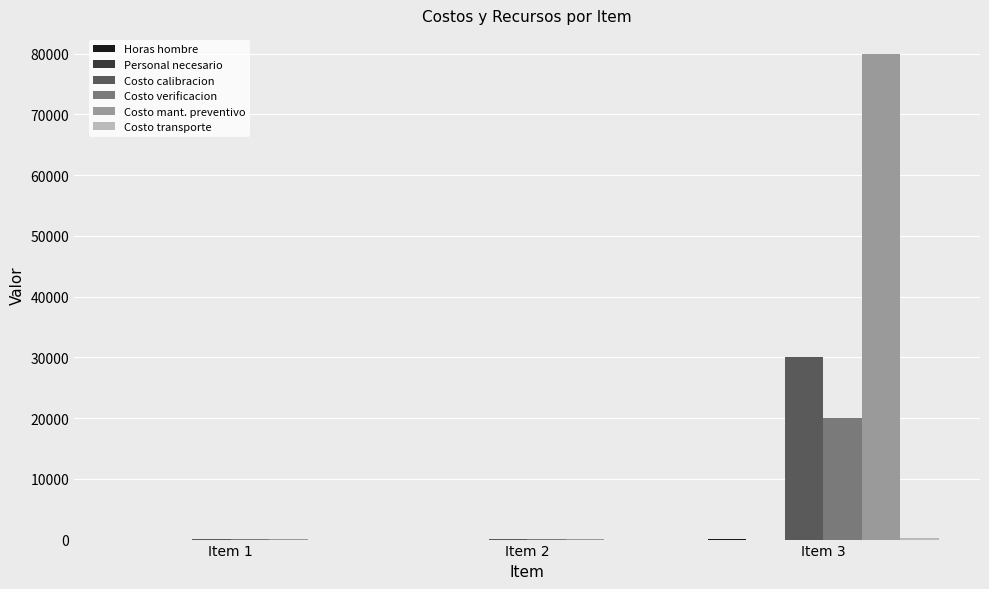

How many groups of bars are there?

3